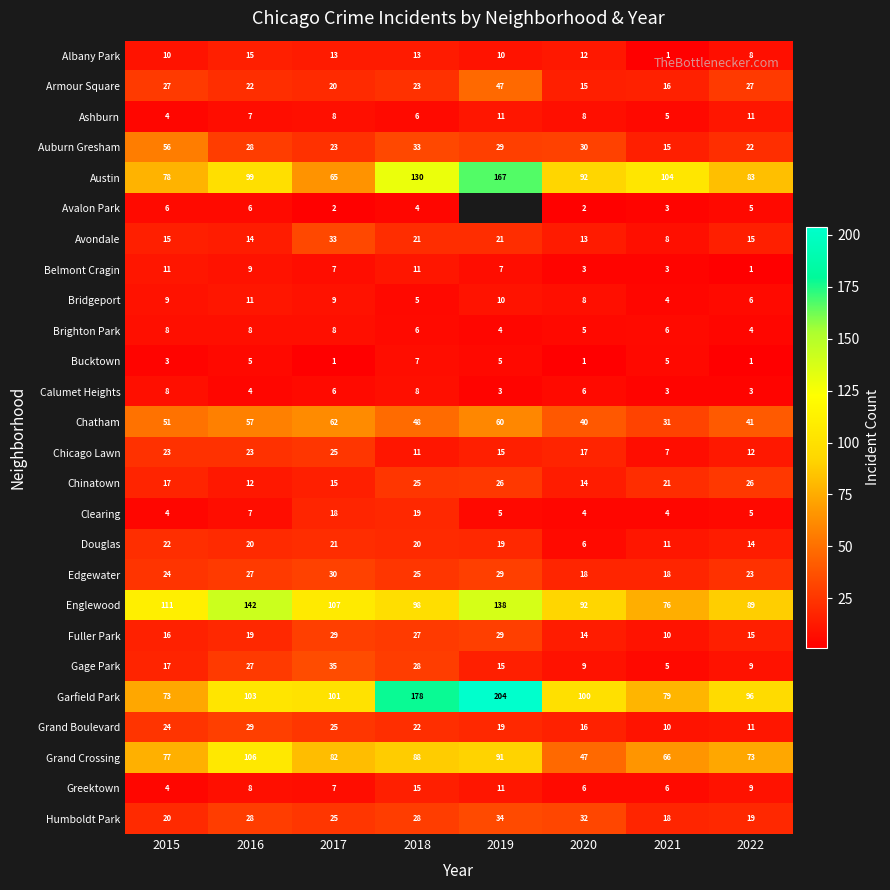

What is the total value across all series at 2016?

836